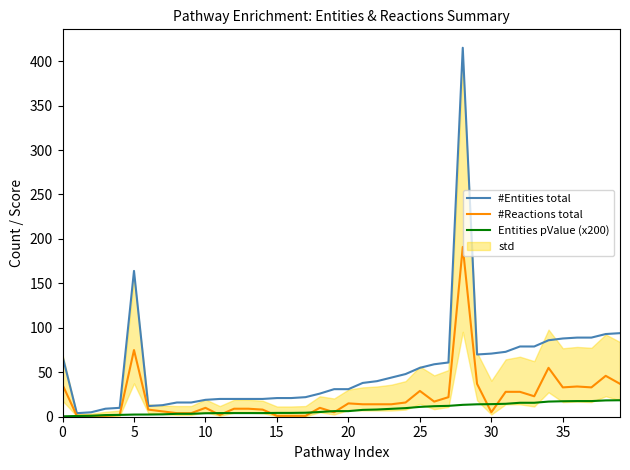

How many categories are shown in the chart?

40